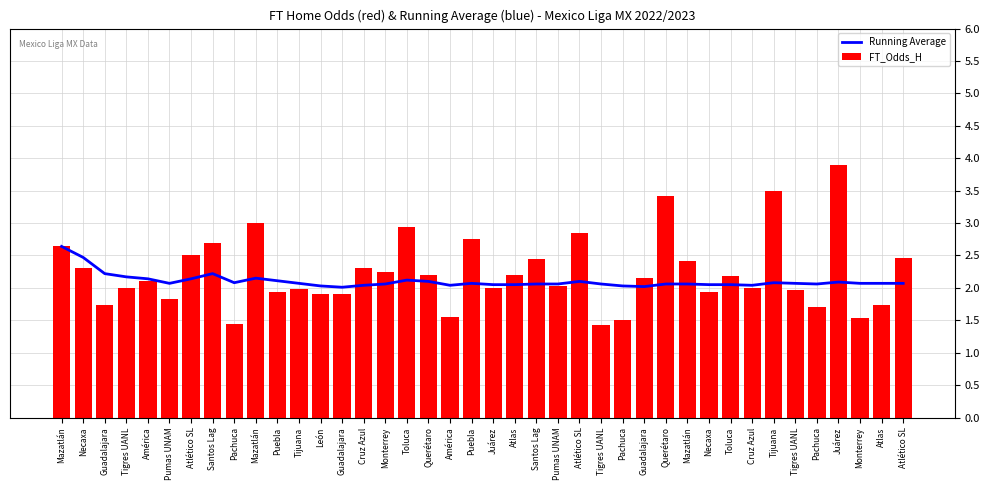

What is the sum of the Running Average values at Tigres UANL and Puebla?

4.1